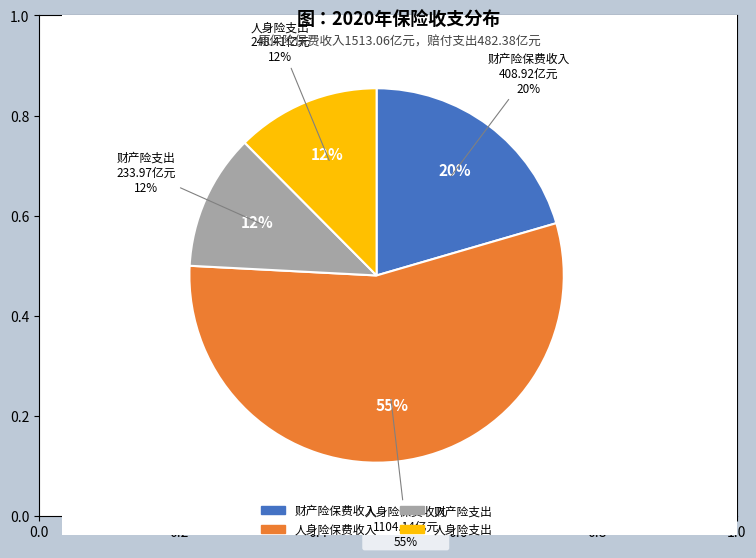

Which slice represents more than half of the pie?

人身险保费收入